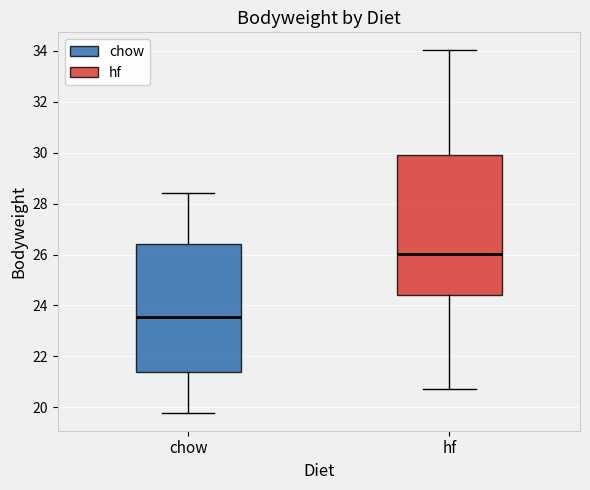

Reading left to right, transcribe this box plot: for each box, give where its median line is, the range the box spans, and where its two whiskers end, as read against the y-axis. The values are not printed on the chart, so give them approximately, as read against the axis.

chow: median 23.6, box 21.4 to 26.4, whiskers 19.8 to 28.4
hf: median 26.0, box 24.4 to 30.0, whiskers 20.8 to 34.0